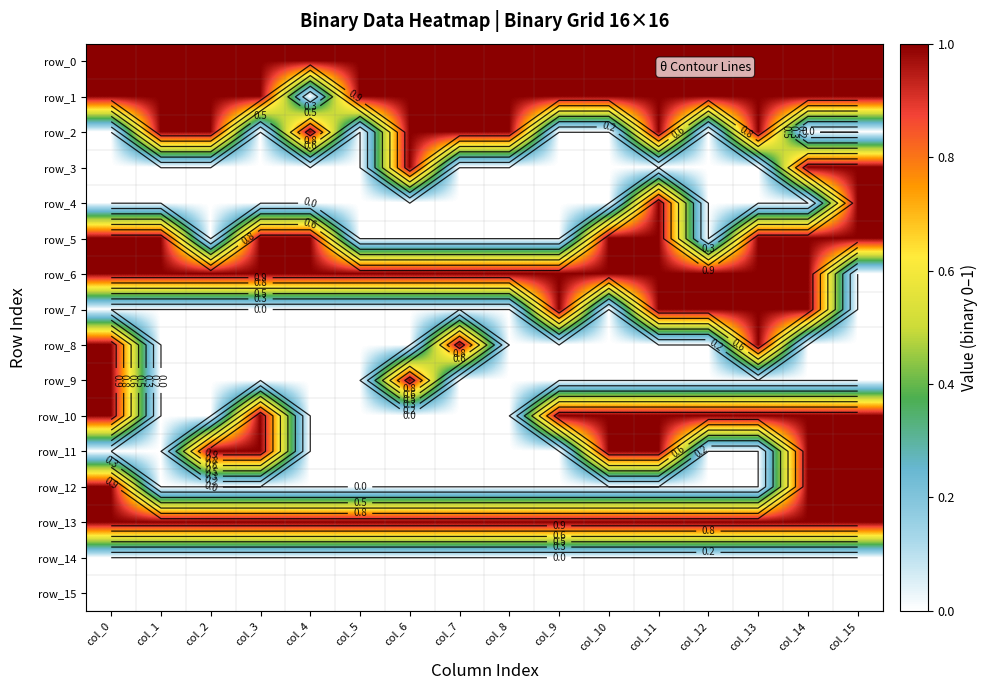

What is the total value across all series at col_14?

10